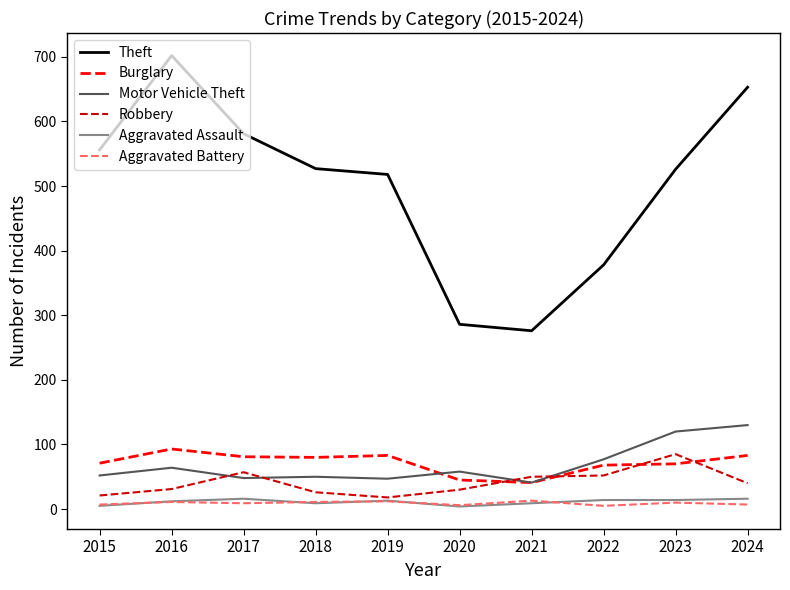

Which series has the largest total across all categories?

Theft